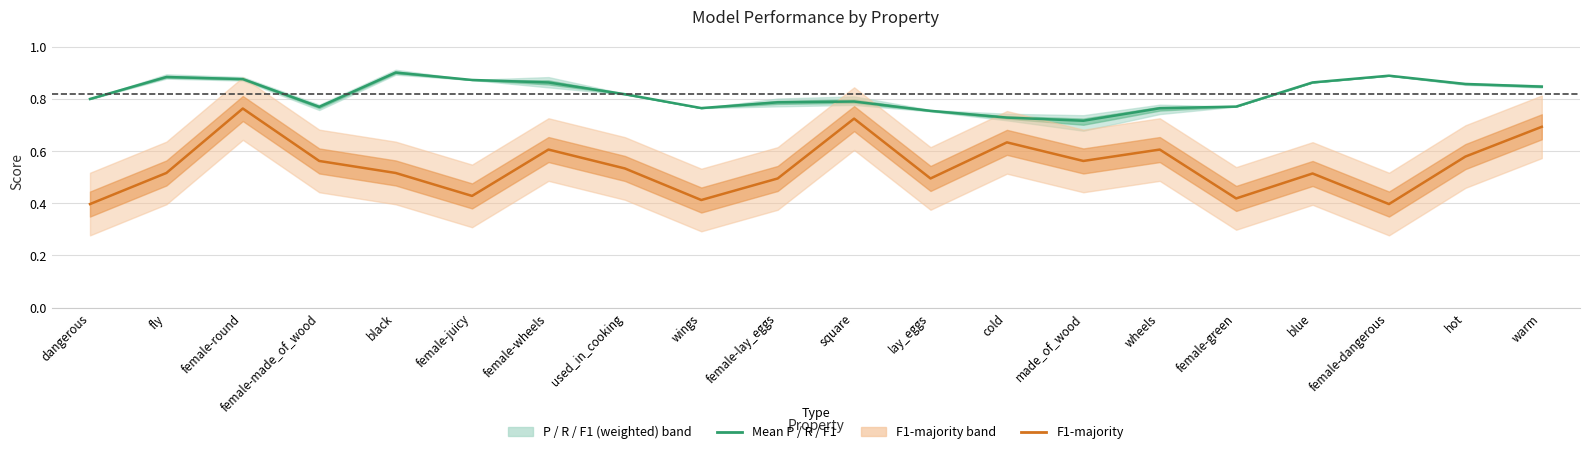

Rank the series by their average value, from lowest to highest.

F1-majority, Mean (P / R / F1)